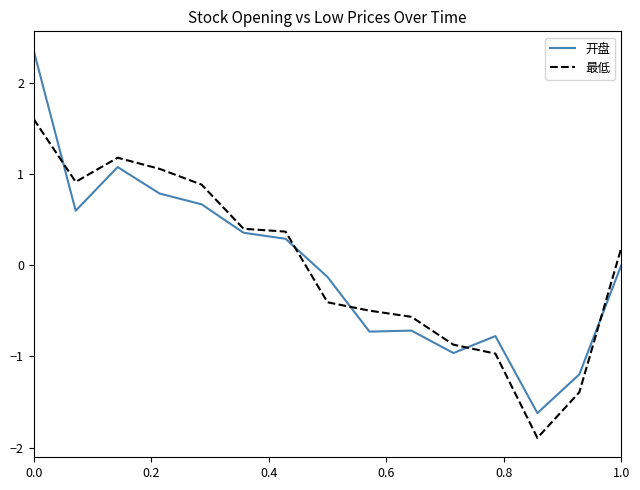

List the series in order of their peak value, highest first.

开盘, 最低